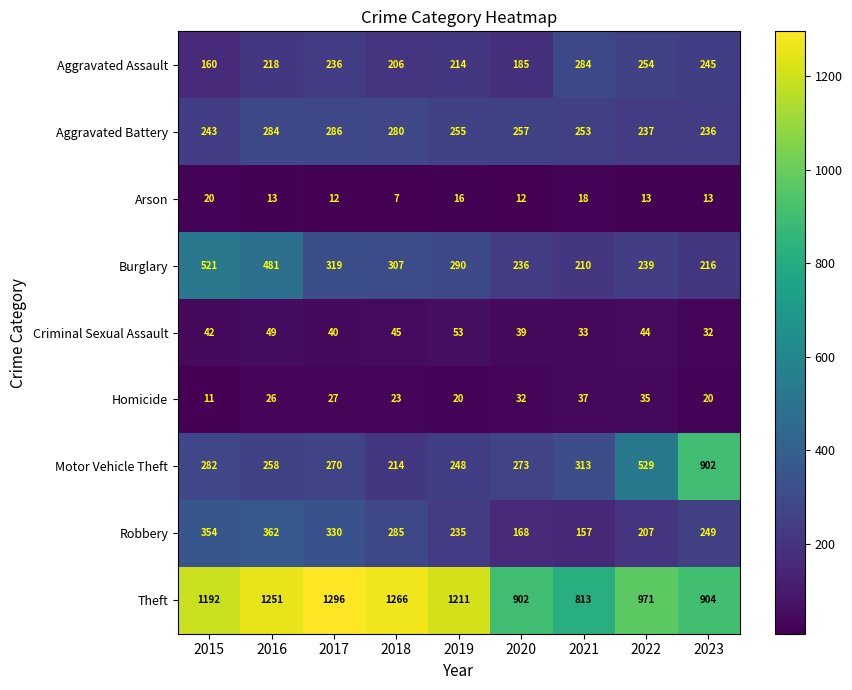

At 2015, list the series in order from smallest to largest.

Homicide, Arson, Criminal Sexual Assault, Aggravated Assault, Aggravated Battery, Motor Vehicle Theft, Robbery, Burglary, Theft